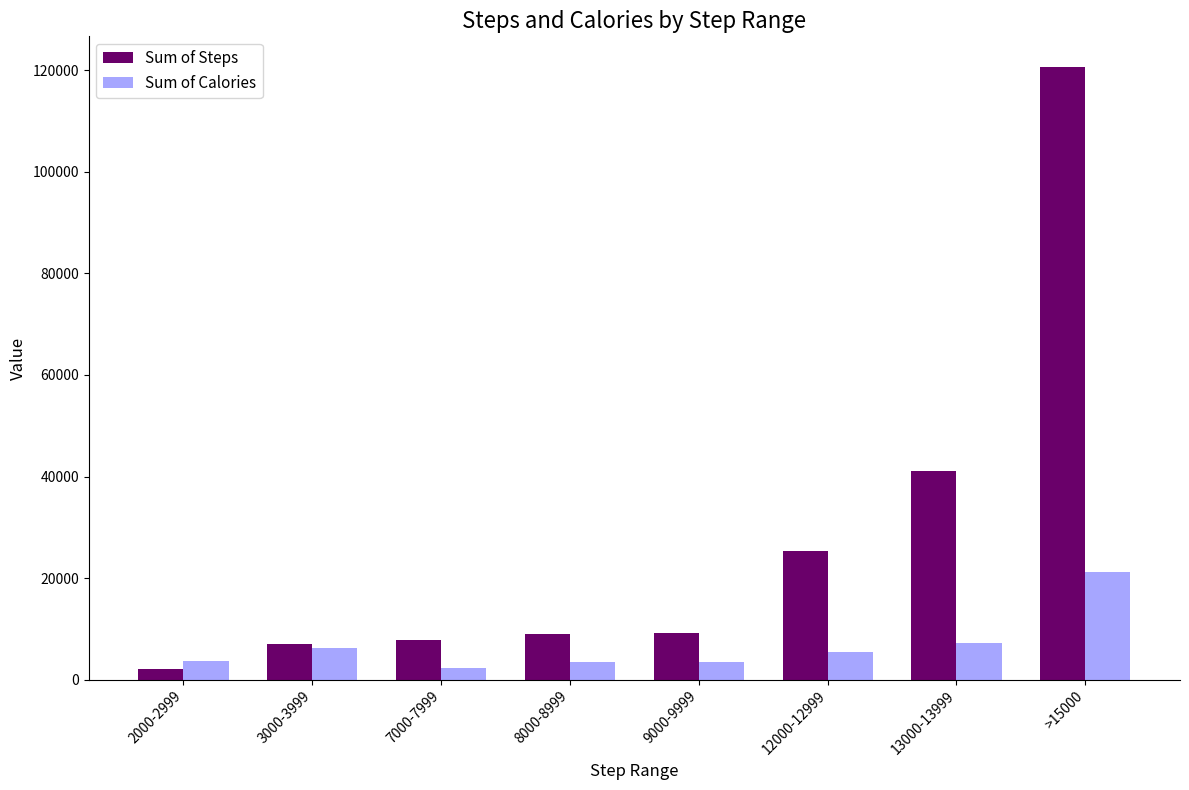

List the series in order of their peak value, highest first.

Sum of Steps, Sum of Calories